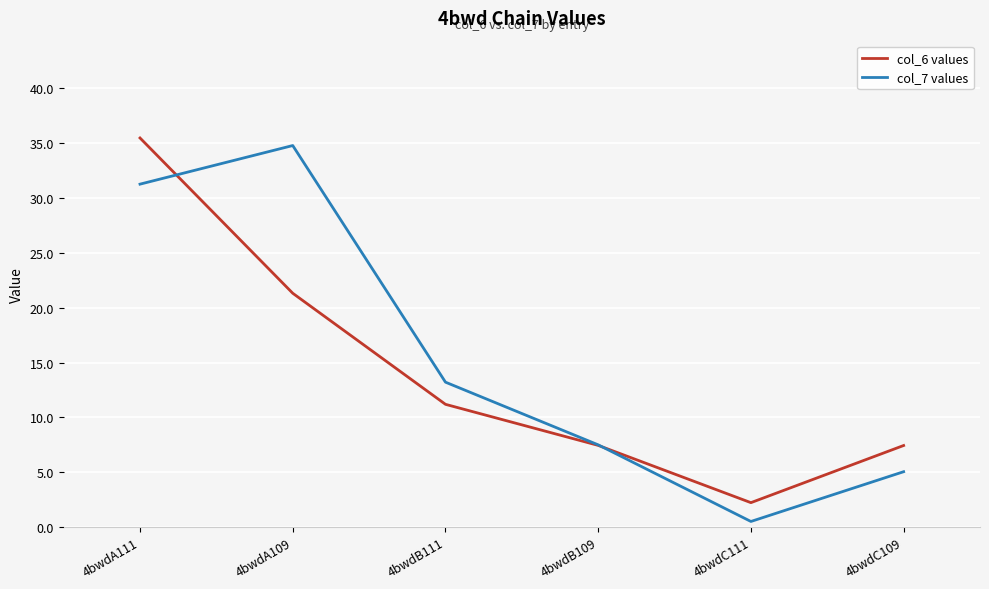

What position from the left is 4bwdC109?

6